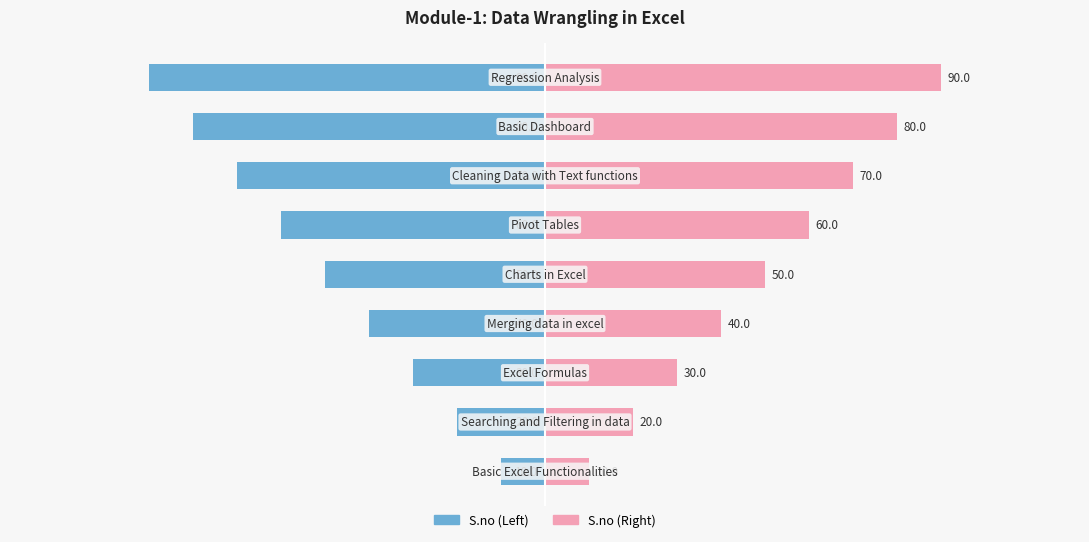

What is the difference between the second highest and minimum values in the S.no (Left) series?

70